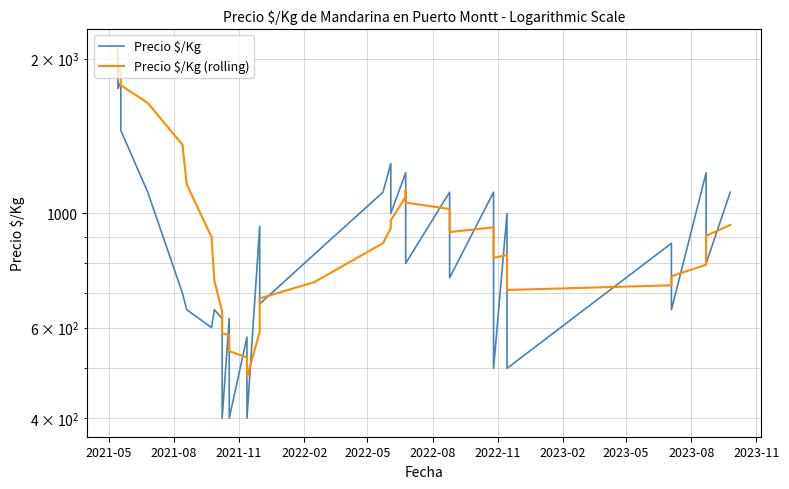

What are all the series names shown in the legend?

Precio $/Kg, Precio $/Kg (rolling)